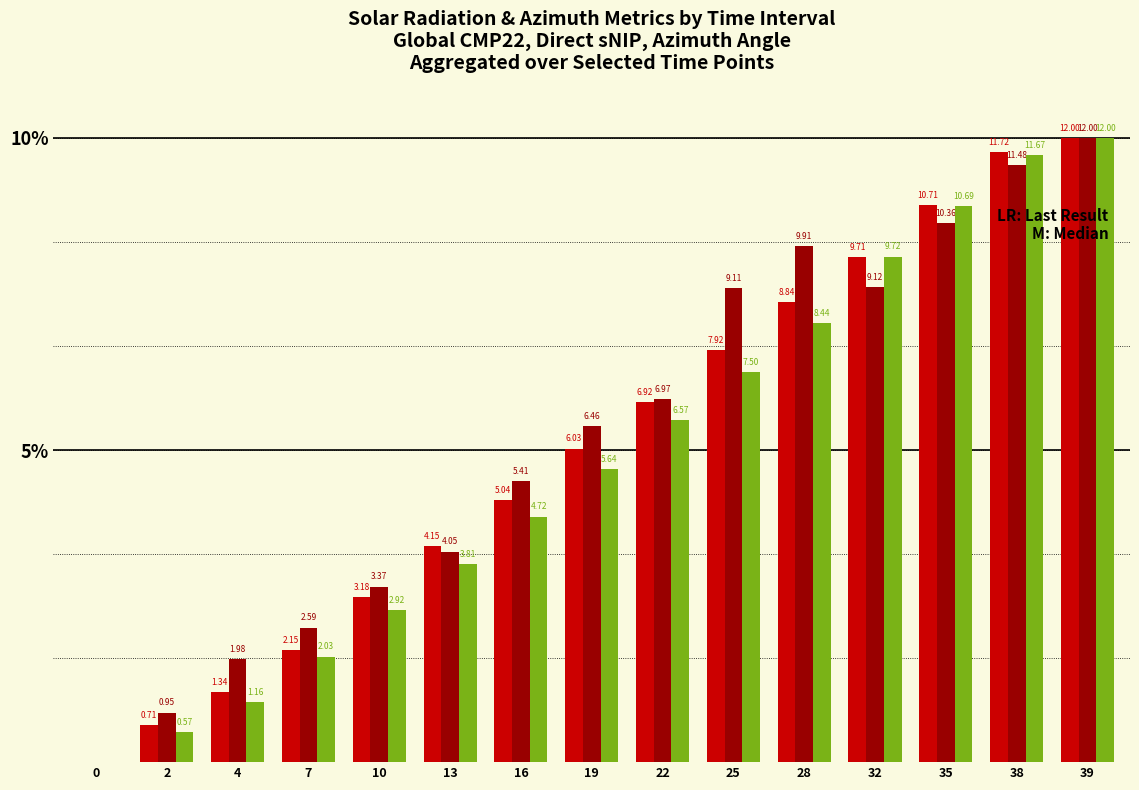

True or false: Direct sNIP [W/m^2] has a value of 3.4 at 10.

True